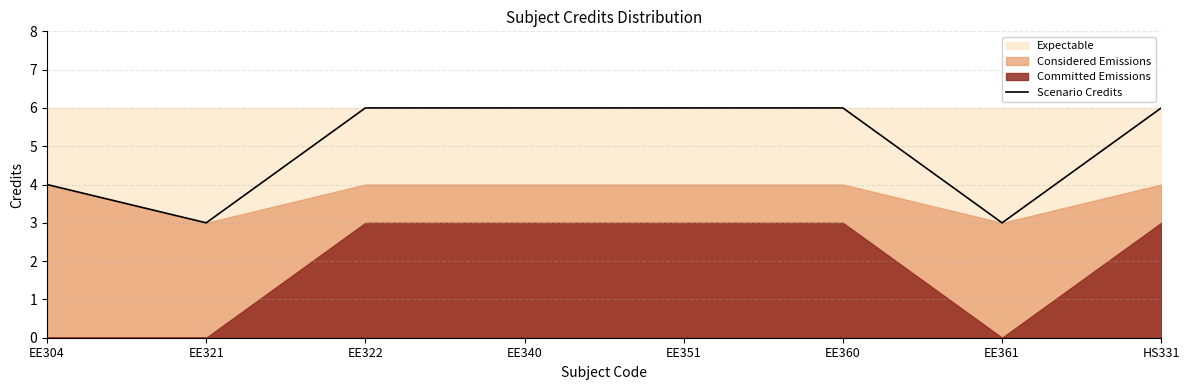

What is the change in value from EE304 to EE321?

-1